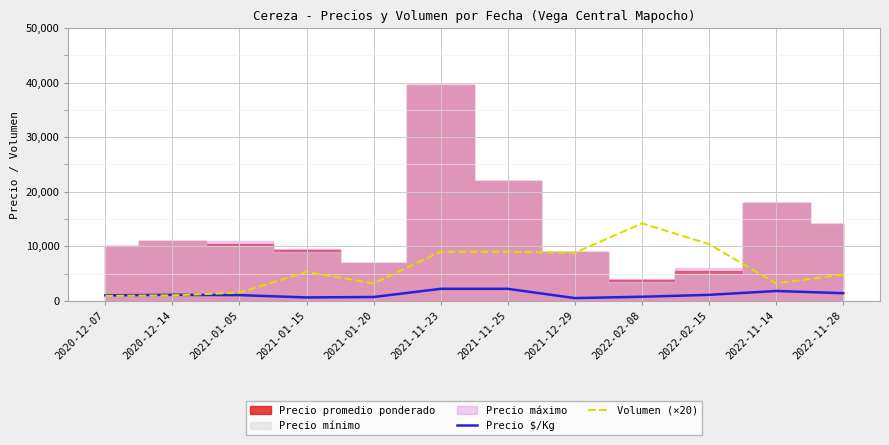

Is the value of Precio $/Kg at 2020-12-07 greater than the value of Volumen (×20) at 2022-11-14?

No